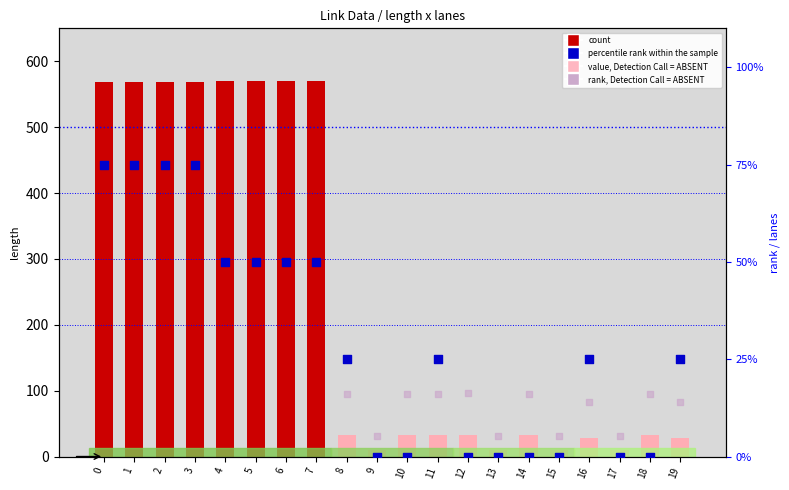

Which series contains the lowest Y value?

percentile rank within the sample